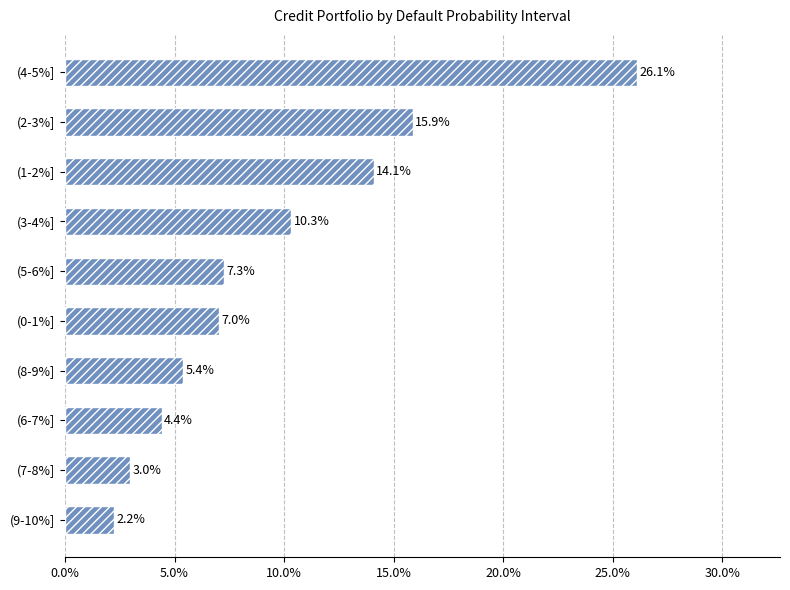

The value at (5-6%] is 11.8. True or false?

False